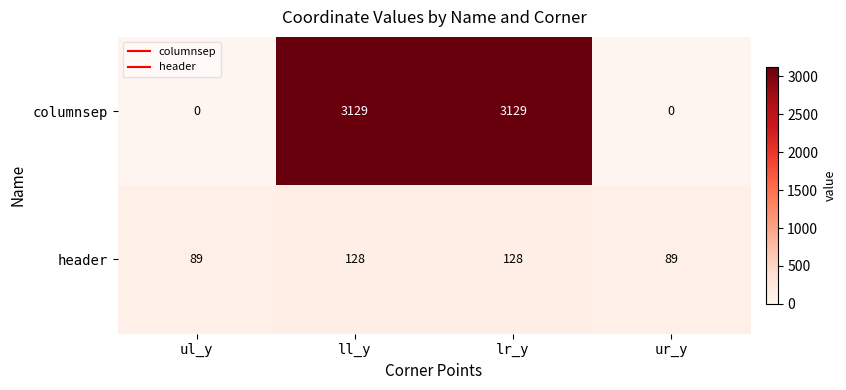

Which series has the largest range (max minus min)?

columnsep